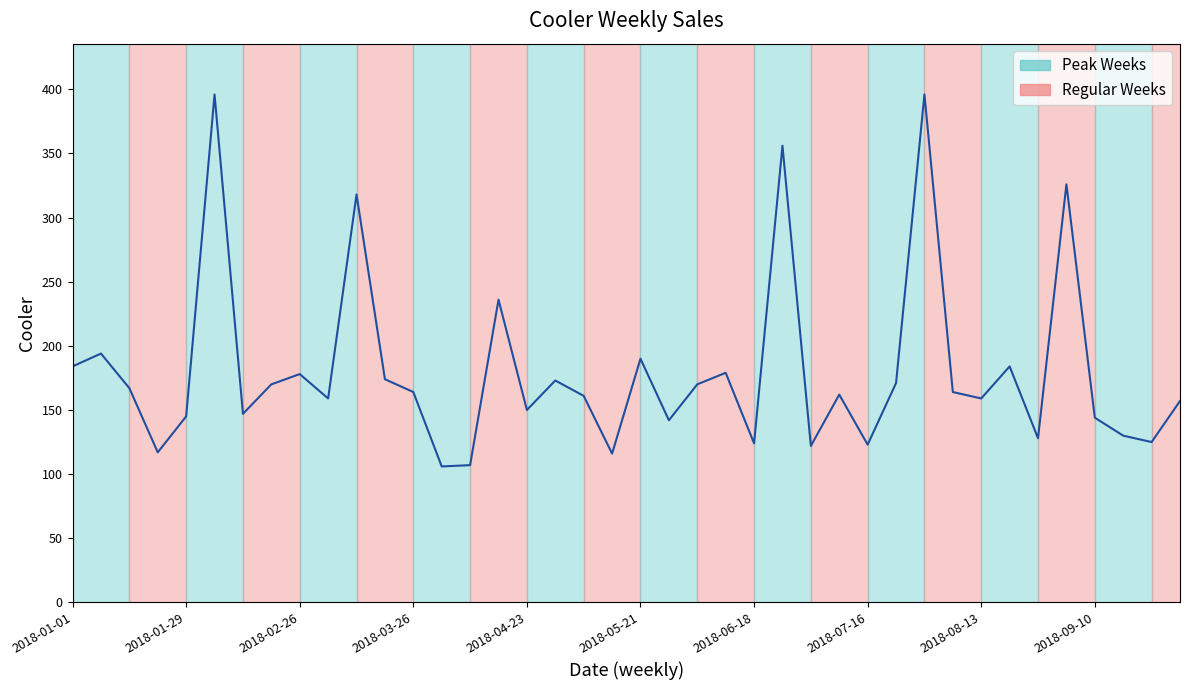

What is the average value?

180